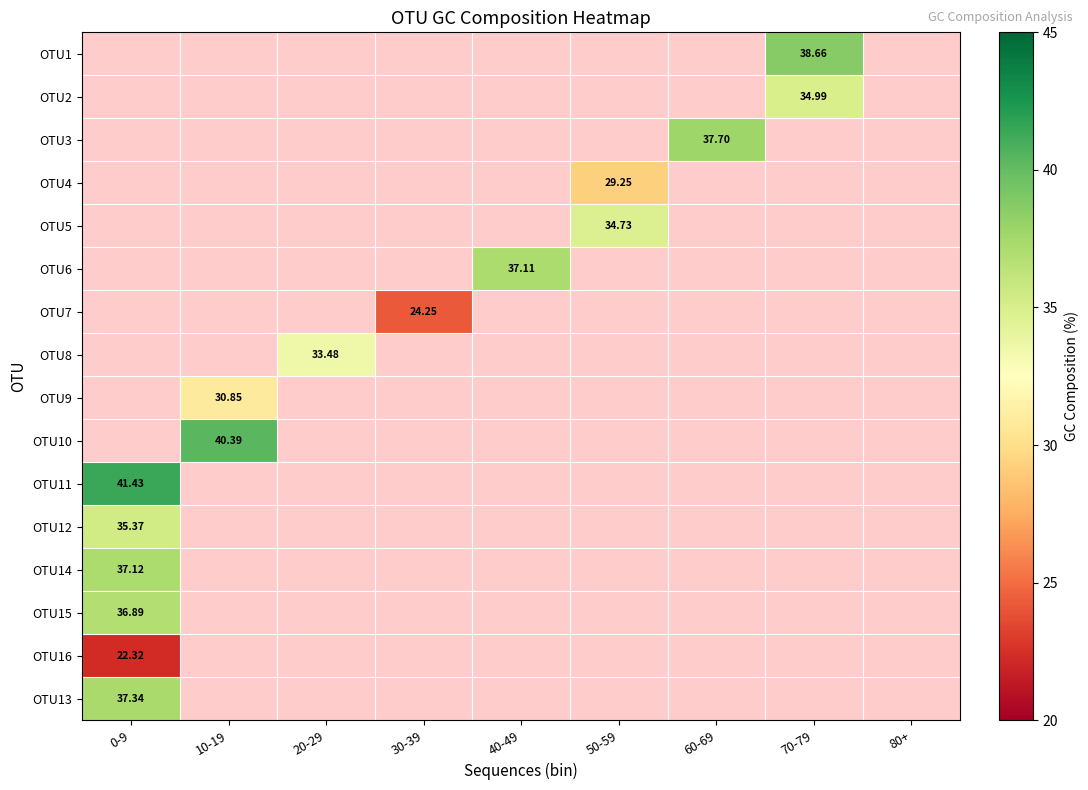

At which category does the chart reach its minimum across all series?

0-9